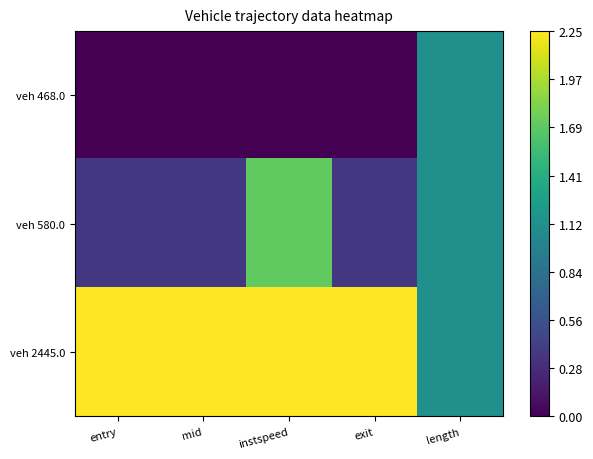

Count the number of categories in the chart.

5